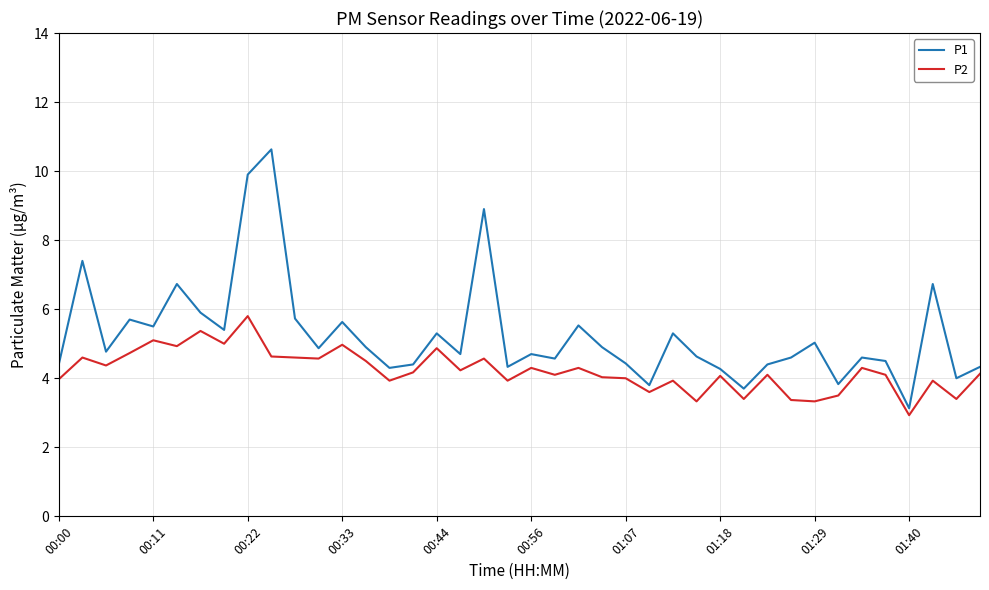

True or false: P1 and P2 intersect in this chart.

False